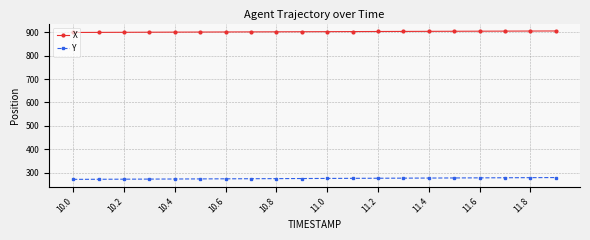

List the series in order of their peak value, highest first.

X, Y